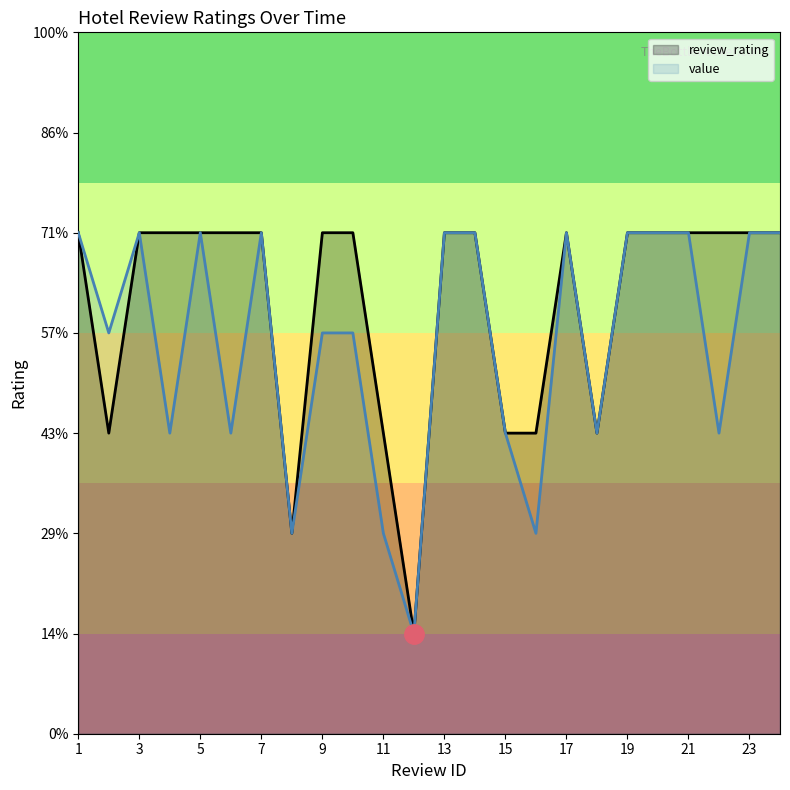

Where is the first local minimum for value?

2